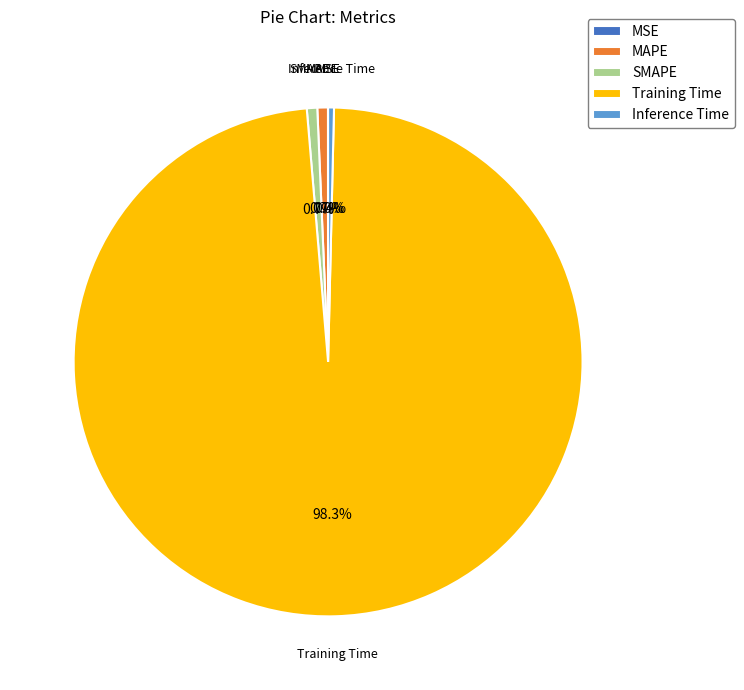

Is there a majority slice in this chart?

Yes